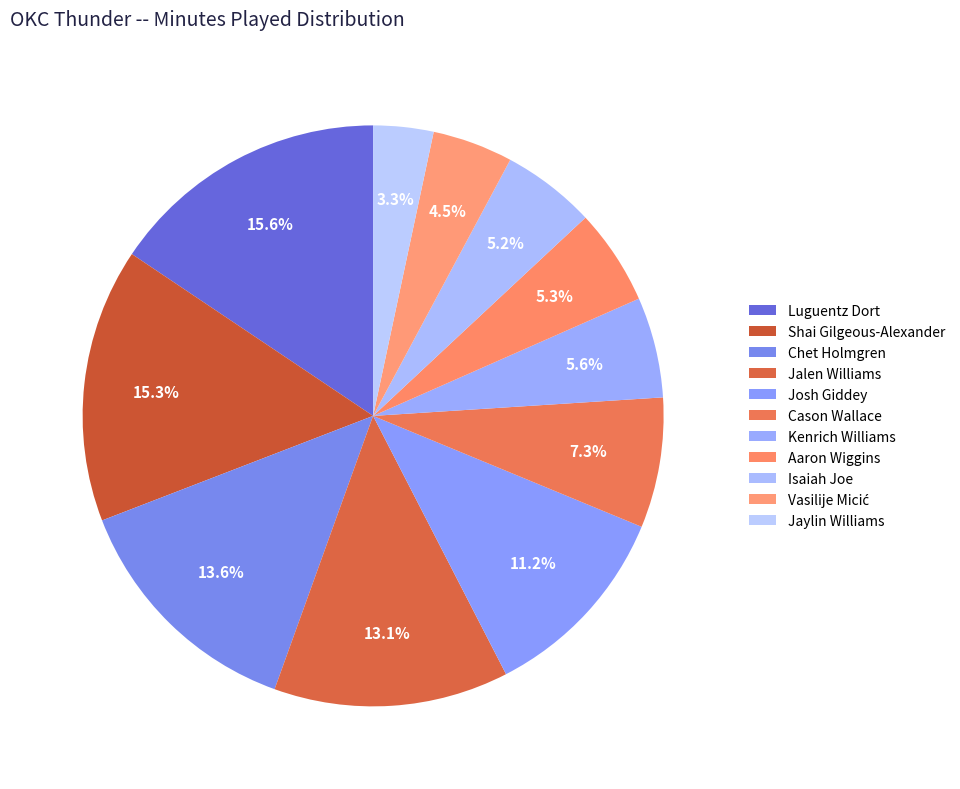

How many segments does this pie chart have?

11